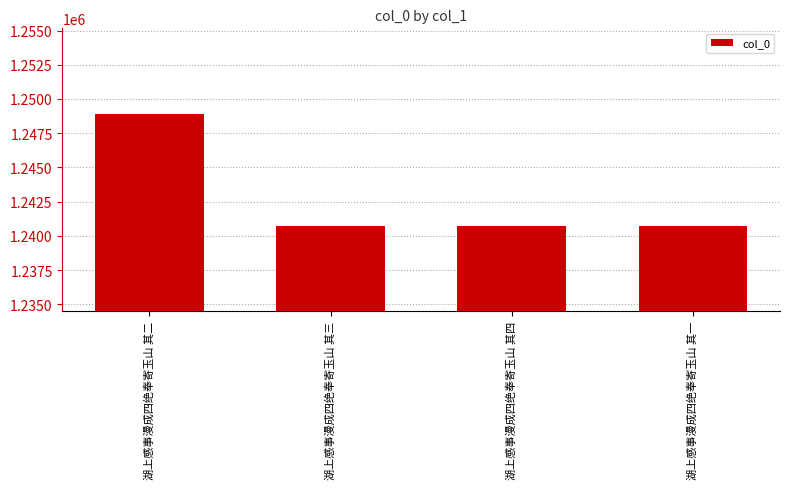

What is the difference between the maximum and minimum values?

8193